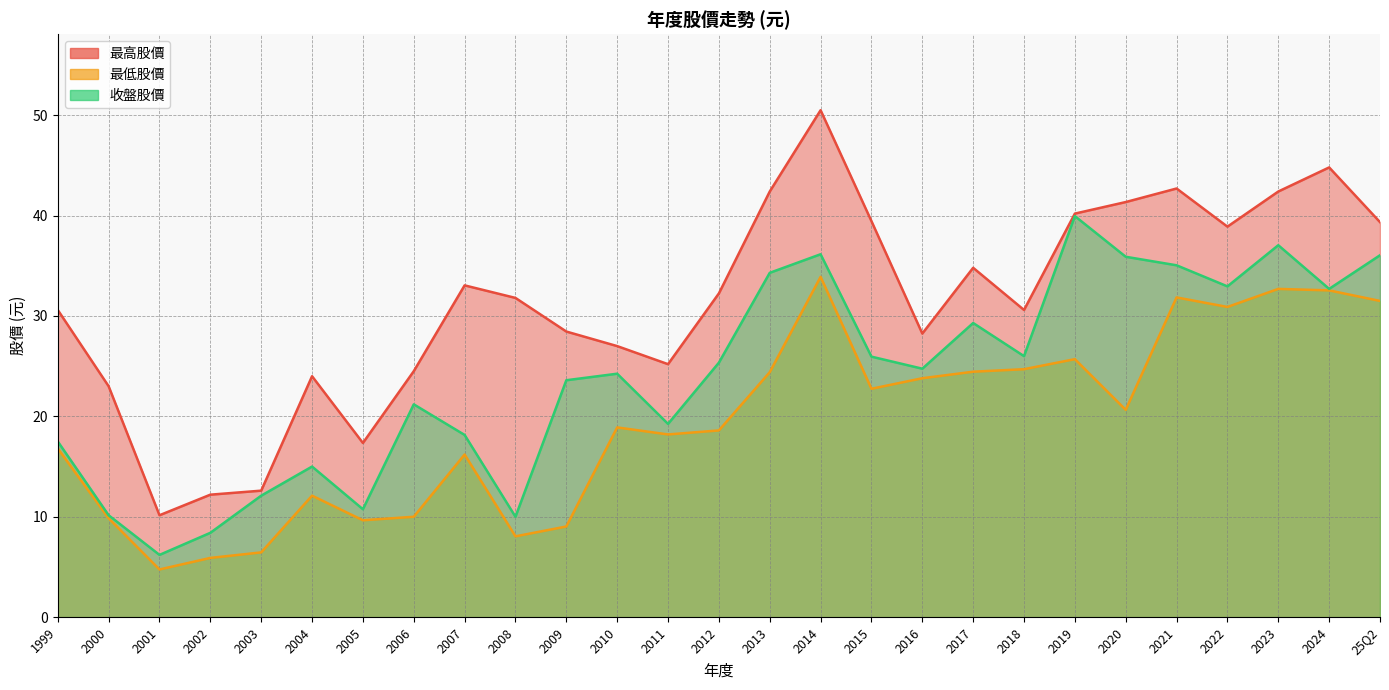

Reading left to right, extract all data points from this chart.

最高股價: 25Q2=39.4	2024=44.8	2023=42.4	2022=38.9	2021=42.7	2020=41.4	2019=40.2	2018=30.6	2017=34.8	2016=28.2	2015=39.5	2014=50.5	2013=42.4	2012=32.2	2011=25.2	2010=27.0	2009=28.4	2008=31.8	2007=33.0	2006=24.5	2005=17.4	2004=24.0	2003=12.6	2002=12.2	2001=10.2	2000=23.0	1999=30.6
最低股價: 25Q2=31.5	2024=32.5	2023=32.7	2022=30.9	2021=31.9	2020=20.6	2019=25.7	2018=24.7	2017=24.4	2016=23.8	2015=22.8	2014=33.9	2013=24.4	2012=18.6	2011=18.2	2010=18.9	2009=9.0	2008=8.1	2007=16.2	2006=10.0	2005=9.7	2004=12.1	2003=6.5	2002=5.9	2001=4.8	2000=9.8	1999=16.8
收盤股價: 25Q2=36.0	2024=32.7	2023=37.0	2022=33.0	2021=35.0	2020=35.9	2019=40.0	2018=26.0	2017=29.3	2016=24.8	2015=25.9	2014=36.1	2013=34.3	2012=25.4	2011=19.2	2010=24.2	2009=23.6	2008=10.0	2007=18.1	2006=21.2	2005=10.8	2004=15.0	2003=12.1	2002=8.4	2001=6.2	2000=10.2	1999=17.5